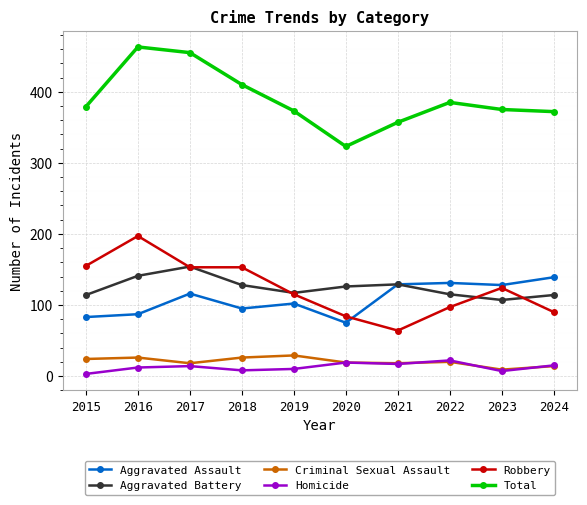

How many series are shown in this chart?

6